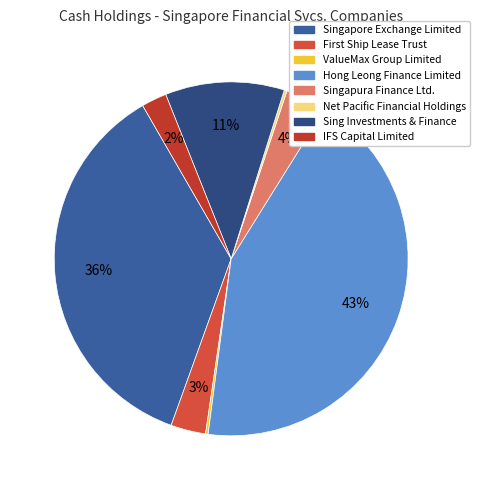

What is the change in value from Singapura Finance Ltd. to Net Pacific Financial Holdings?

-55.3